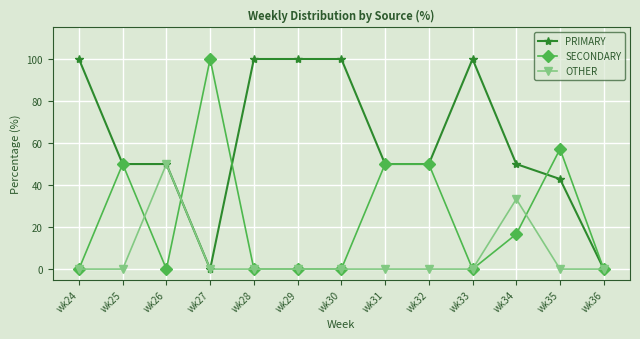

Count the number of categories in the chart.

13